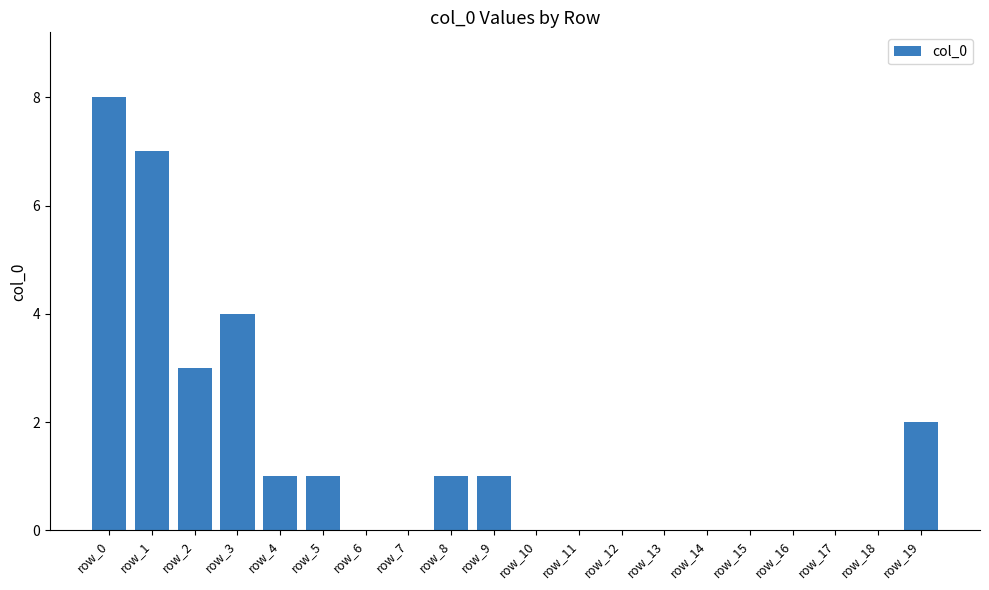

Are the bars grouped side by side (vs. stacked)?

No